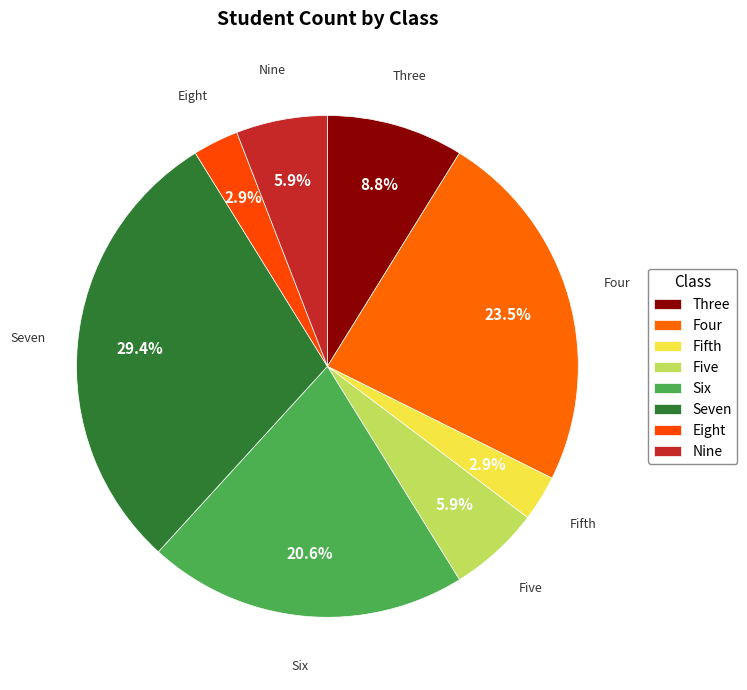

True or false: Six accounts for 33% of the total.

False